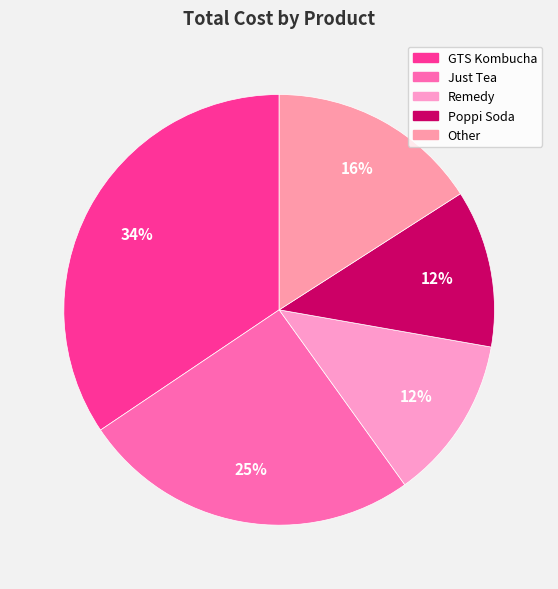

How many segments does this pie chart have?

5